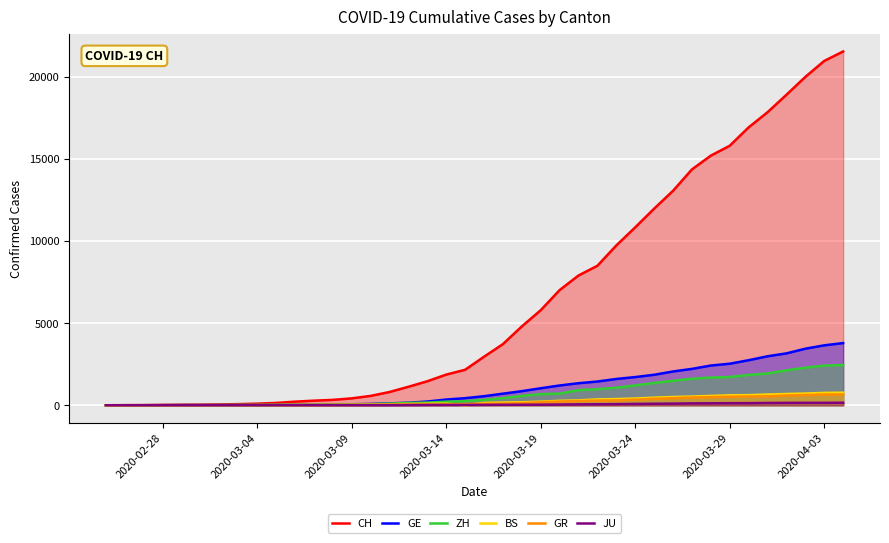

True or false: JU and CH cross at least once.

False